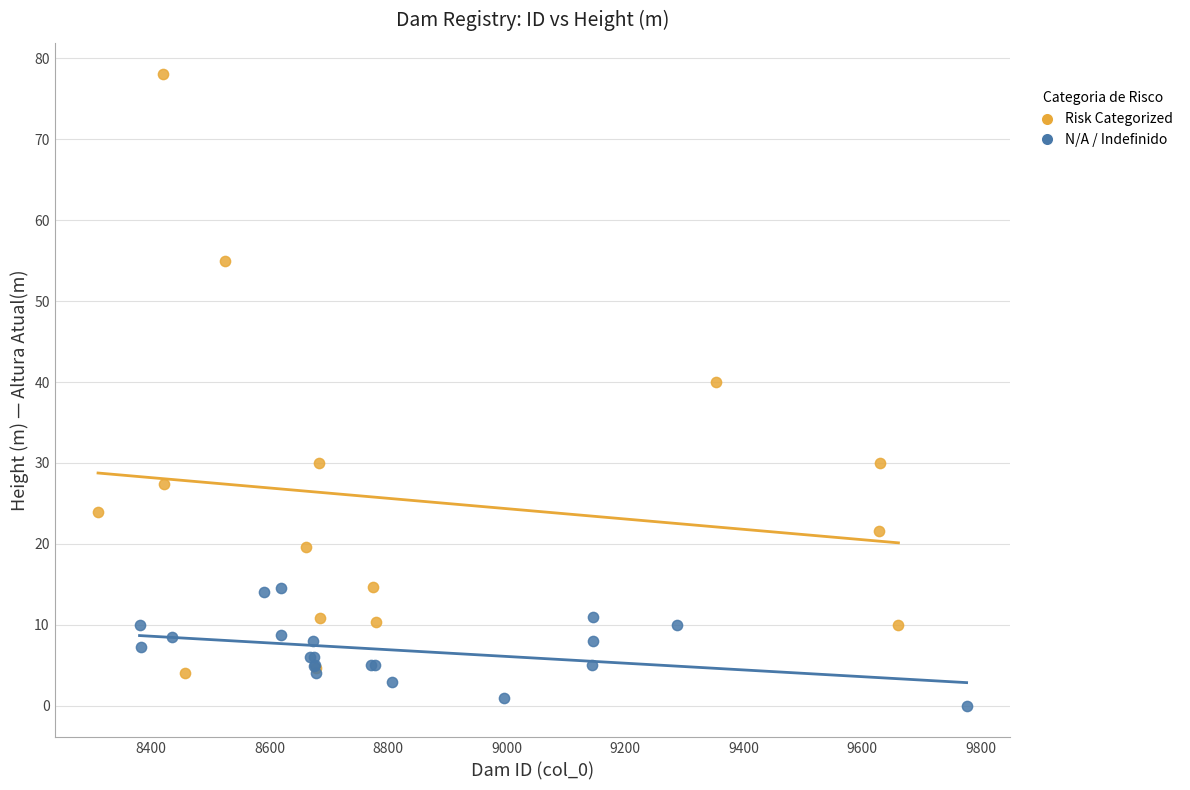

Which series contains the lowest Y value?

N/A / Indefinido